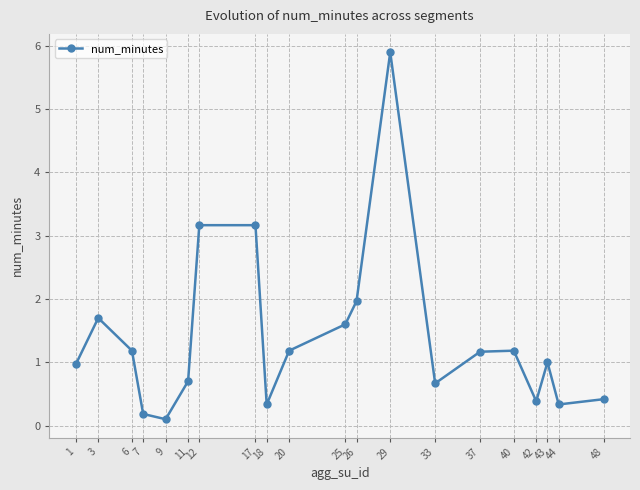

What is the maximum value shown in the chart?

5.9